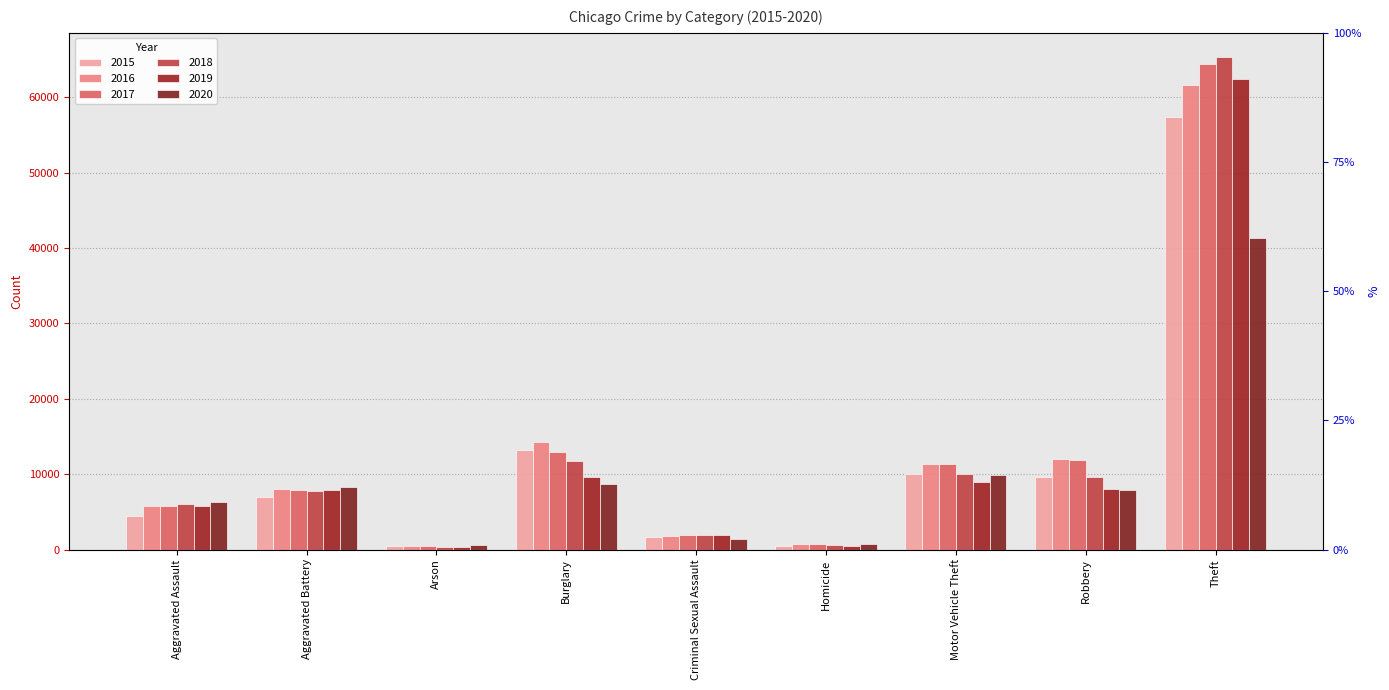

Is the value of 2018 at Robbery greater than the value of 2019 at Motor Vehicle Theft?

Yes